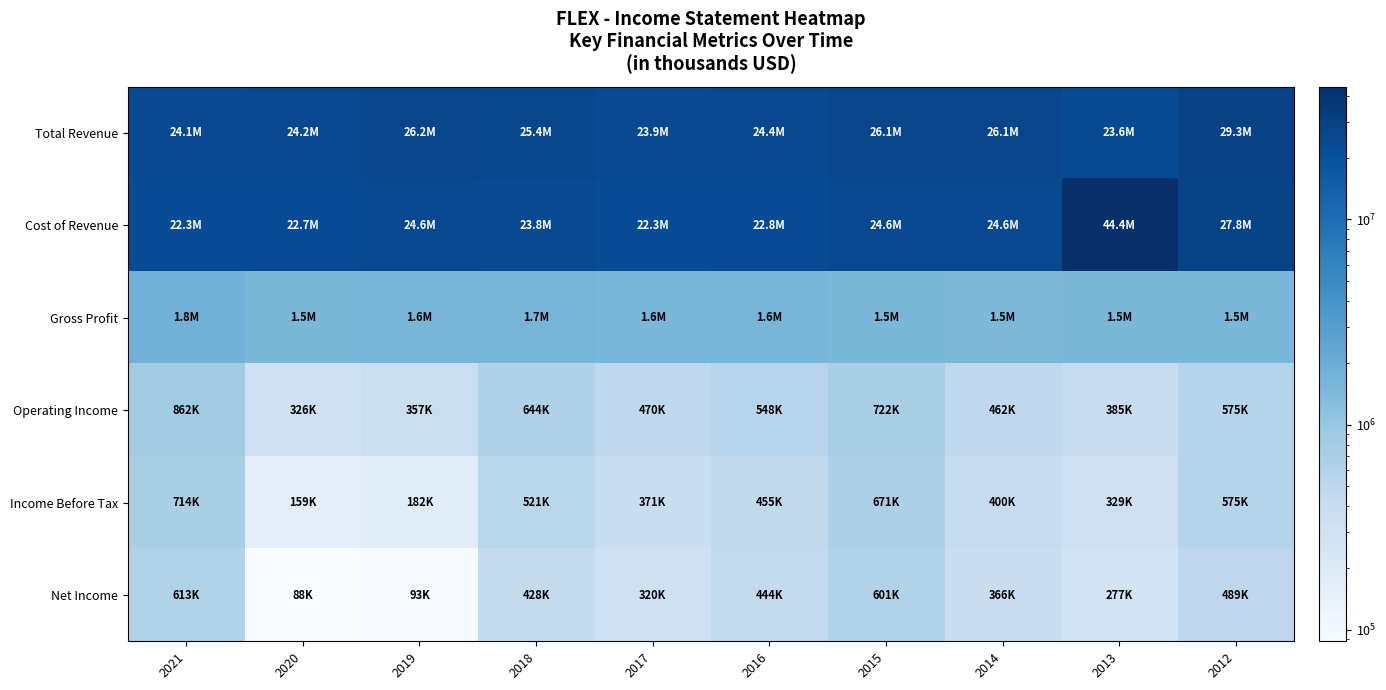

Which series has the widest spread of values?

Cost of Revenue